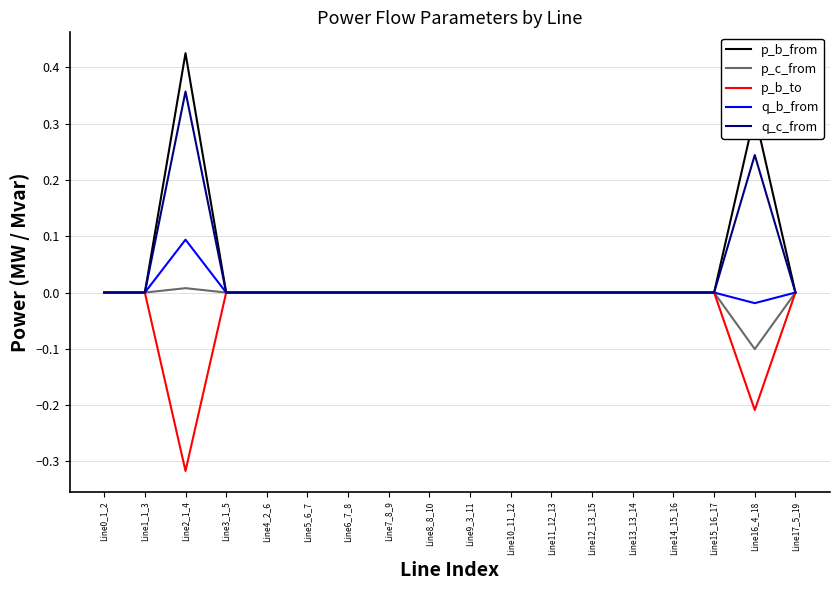

Which series has the largest range (max minus min)?

p_b_from